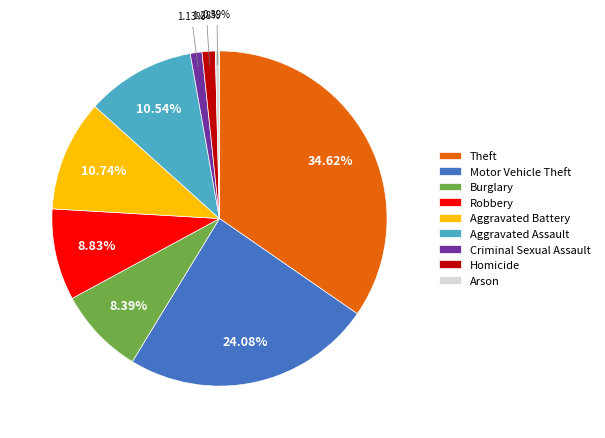

To the nearest percent, what is the difference between the largest and smallest slice percentages?

34%